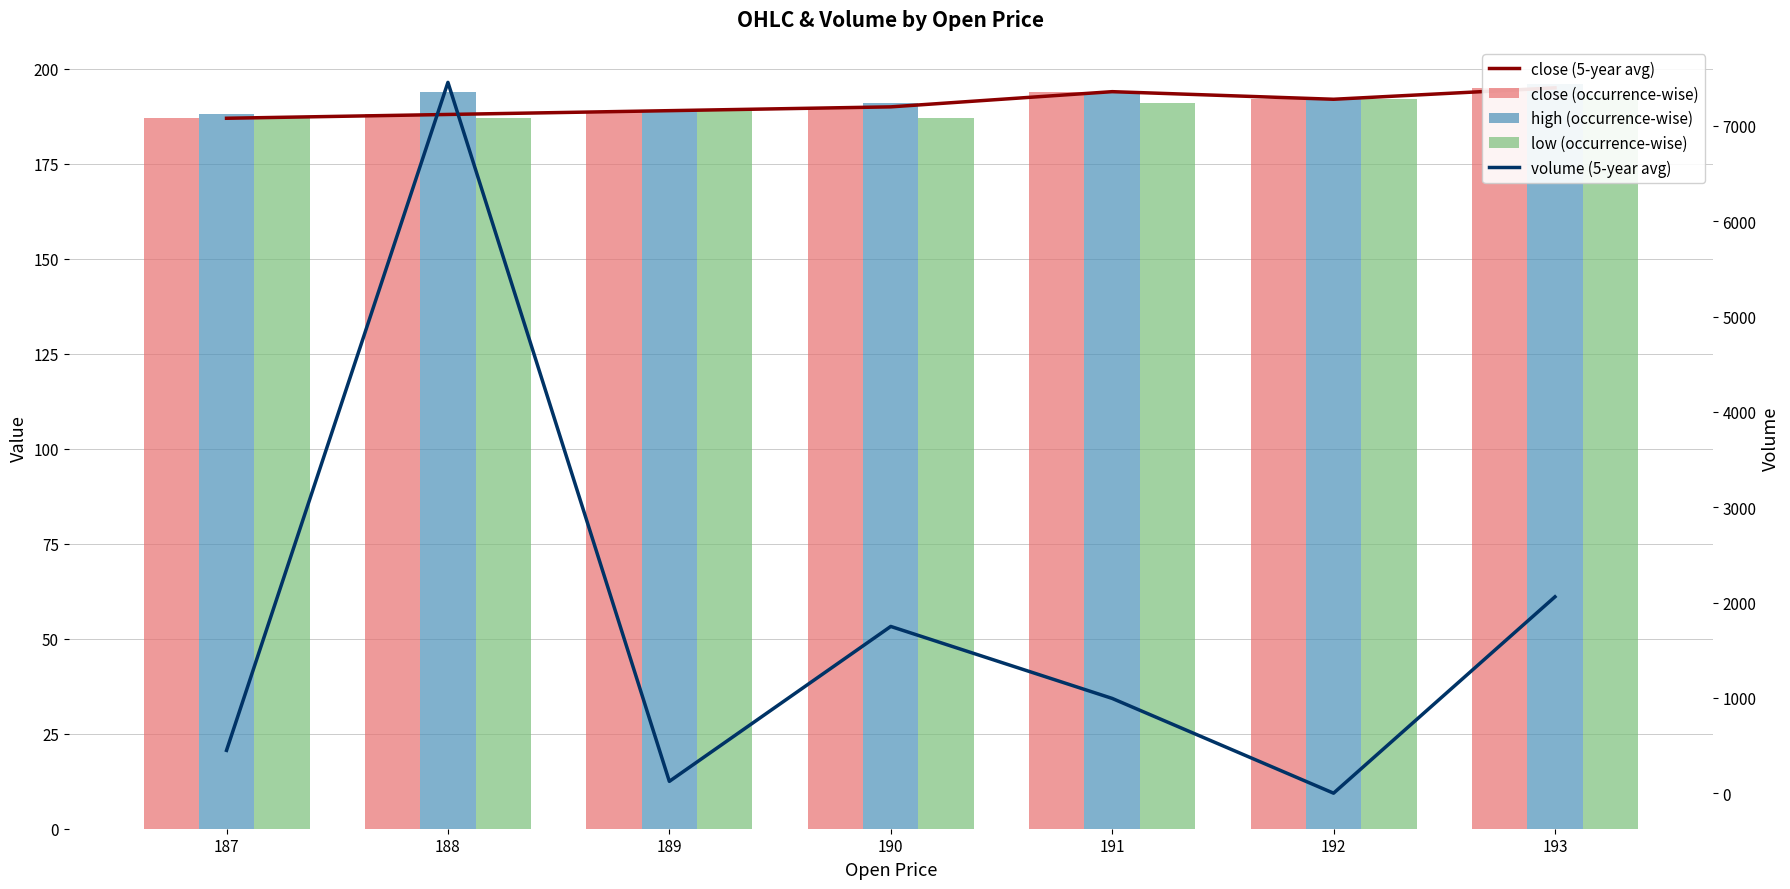

At which label is close (5-year avg) closest to 191?

190